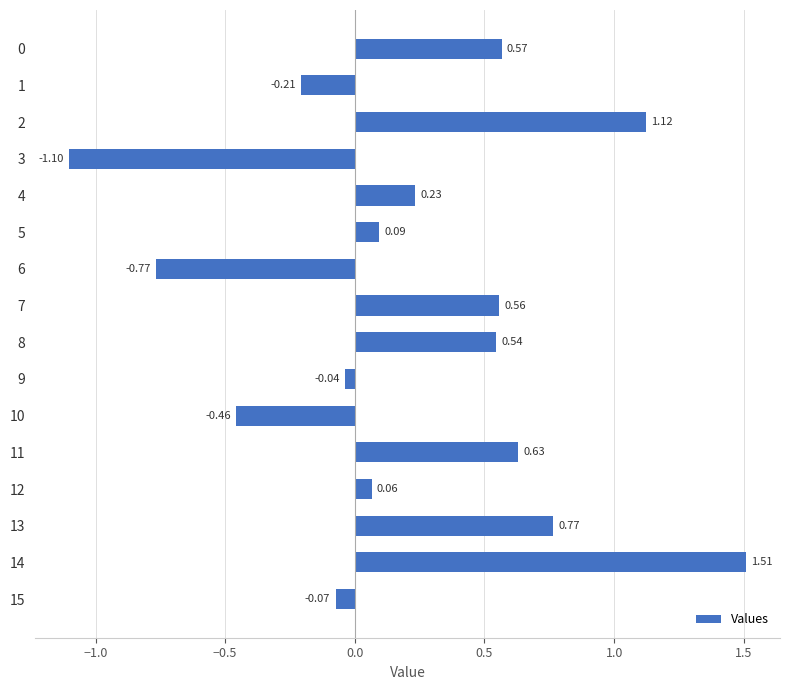

What is the sum of all values?

3.4